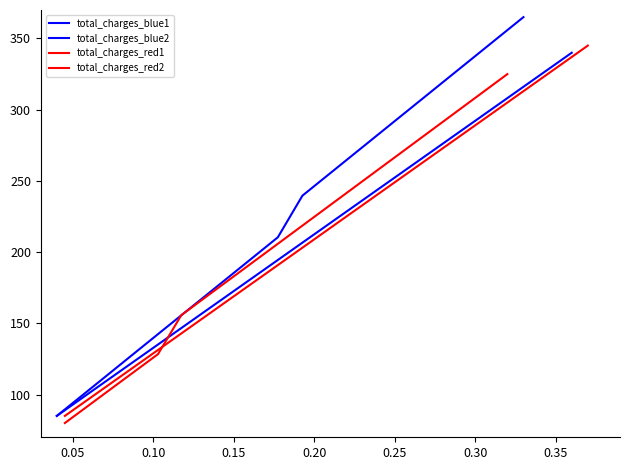

How many data points in total_charges_red2 are above 221?

10